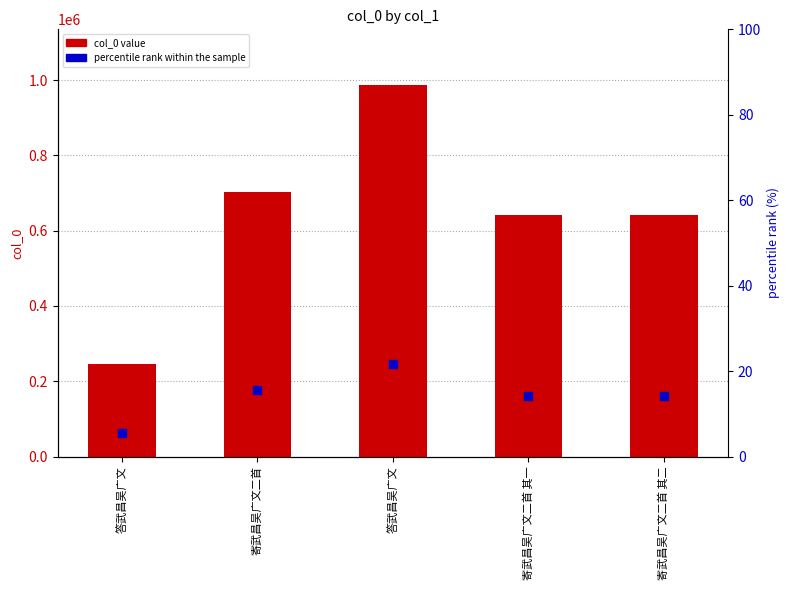

Is the value of percentile rank within the sample at 寄武昌吴广文二首 其一 greater than the value of col_0 at 寄武昌吴广文二首 其一?

No